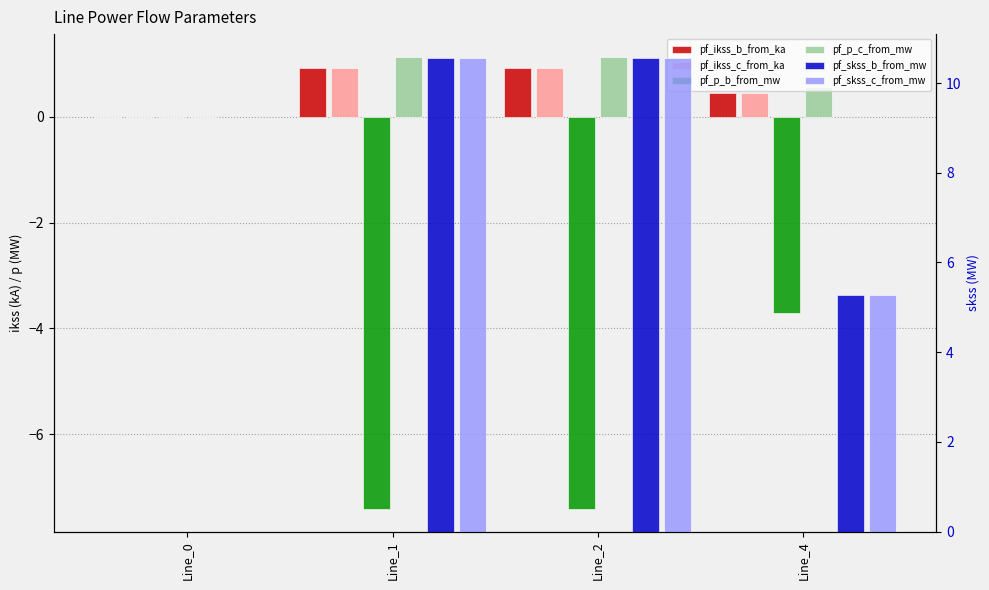

What is the total value across all series at Line_1?

16.7